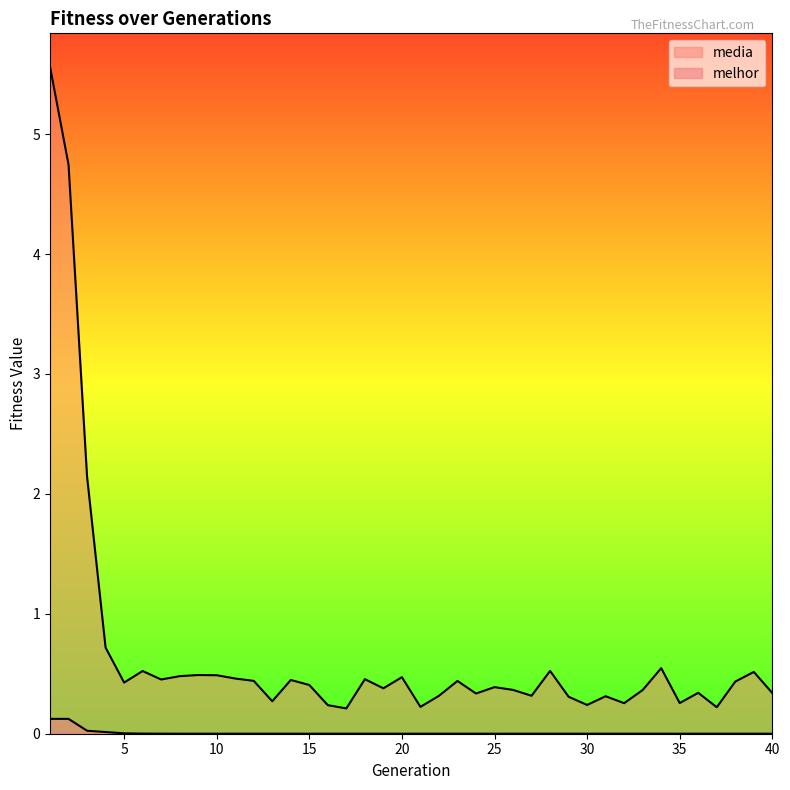

The media series shows 0.2 at 20. True or false?

False